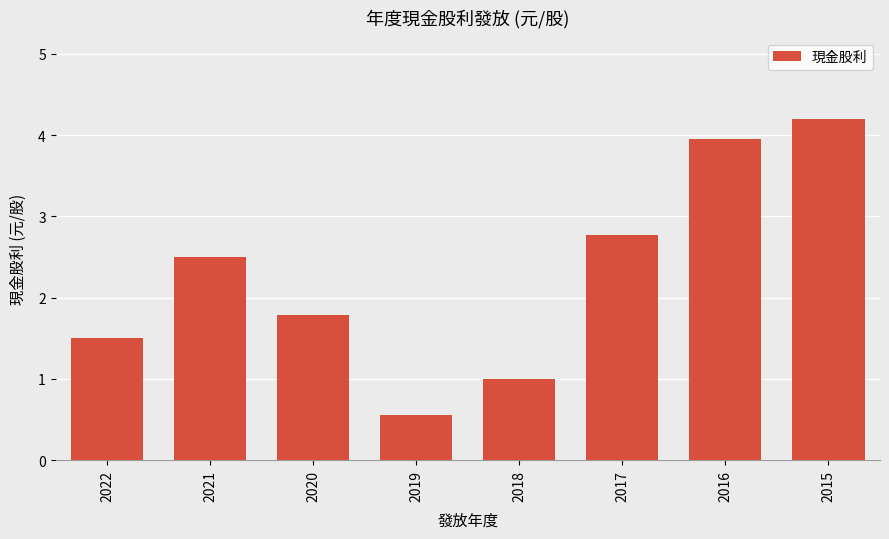

What is the value of the 7th bar from the left?

4.0